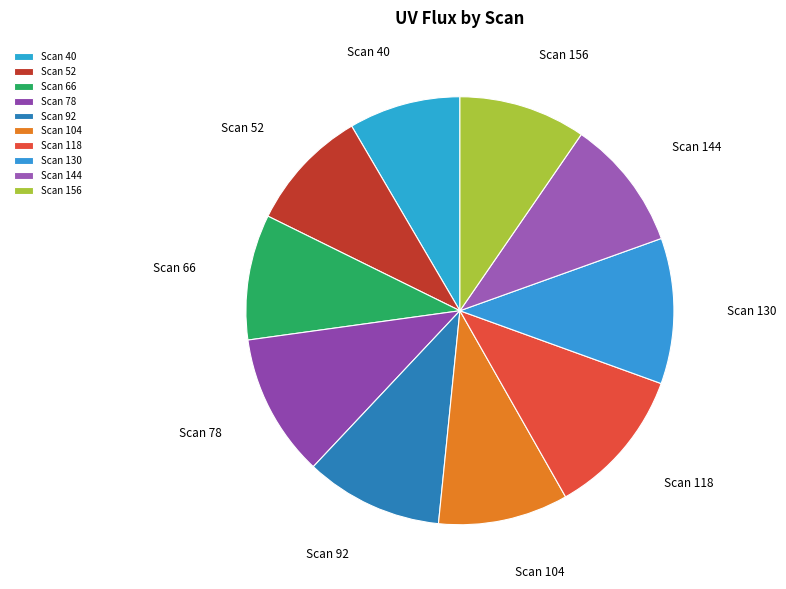

Which has a higher value, Scan 66 or Scan 40?

Scan 66